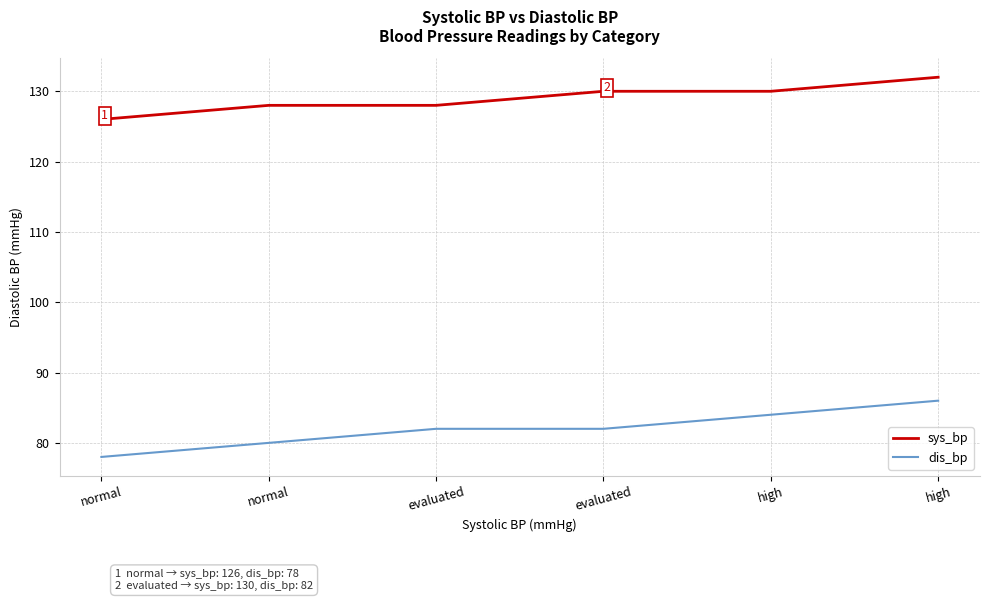

True or false: dis_bp and sys_bp cross at least once.

False